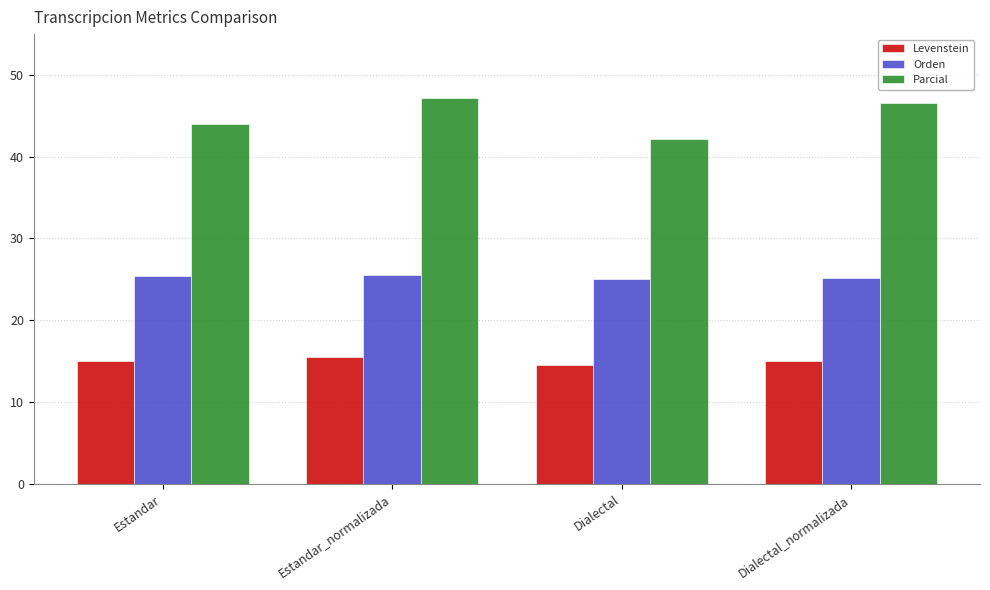

What value does the Parcial series have at Dialectal?

42.2